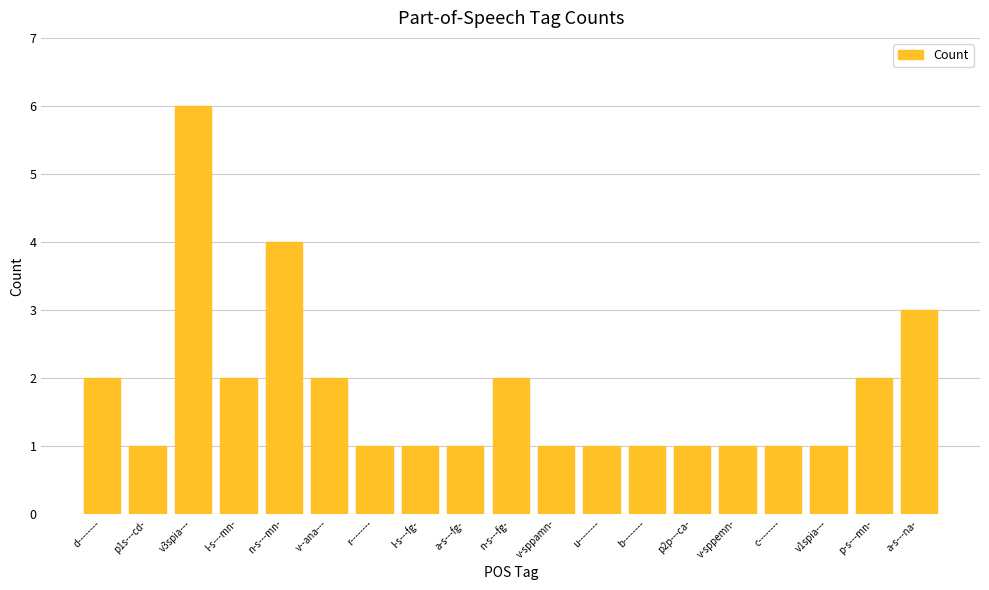

Reading left to right, what are all the values shown in this chart?

d--------=2	p1s---cd-=1	v3spia---=6	l-s---mn-=2	n-s---mn-=4	v--ana---=2	r--------=1	l-s---fg-=1	a-s---fg-=1	n-s---fg-=2	v-sppamn-=1	u--------=1	b--------=1	p2p---ca-=1	v-sppemn-=1	c--------=1	v1spia---=1	p-s---mn-=2	a-s---na-=3